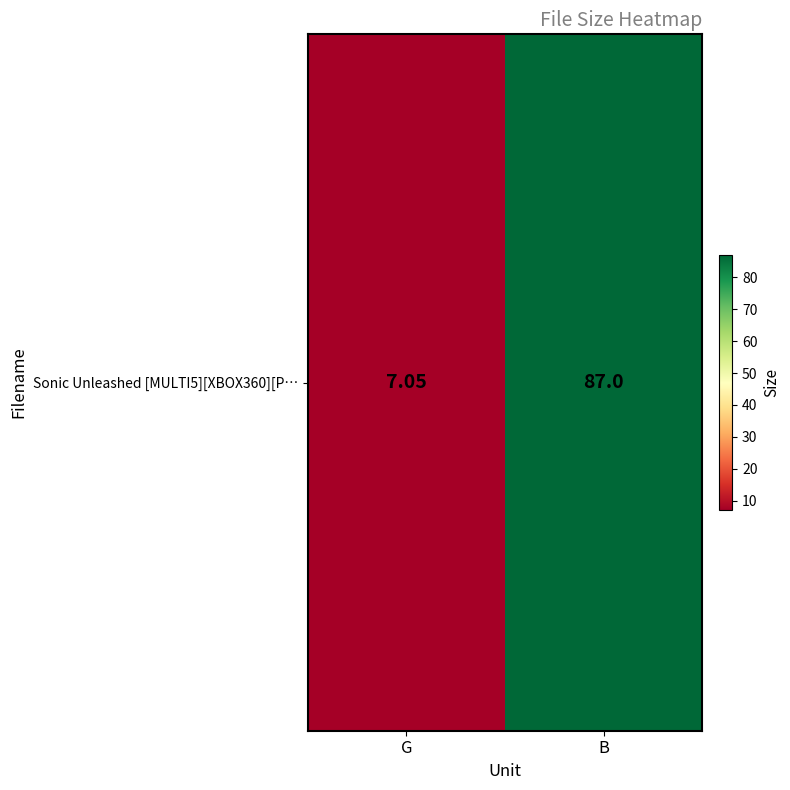

What is the sum of the values at G and B?

94.0